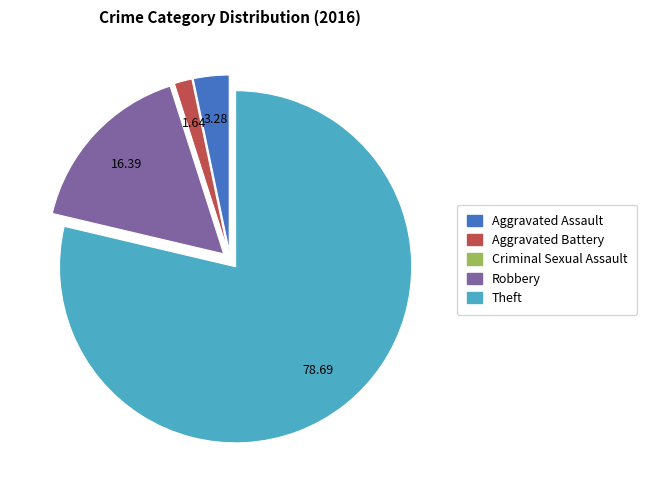

Which has a higher value, Robbery or Aggravated Battery?

Robbery